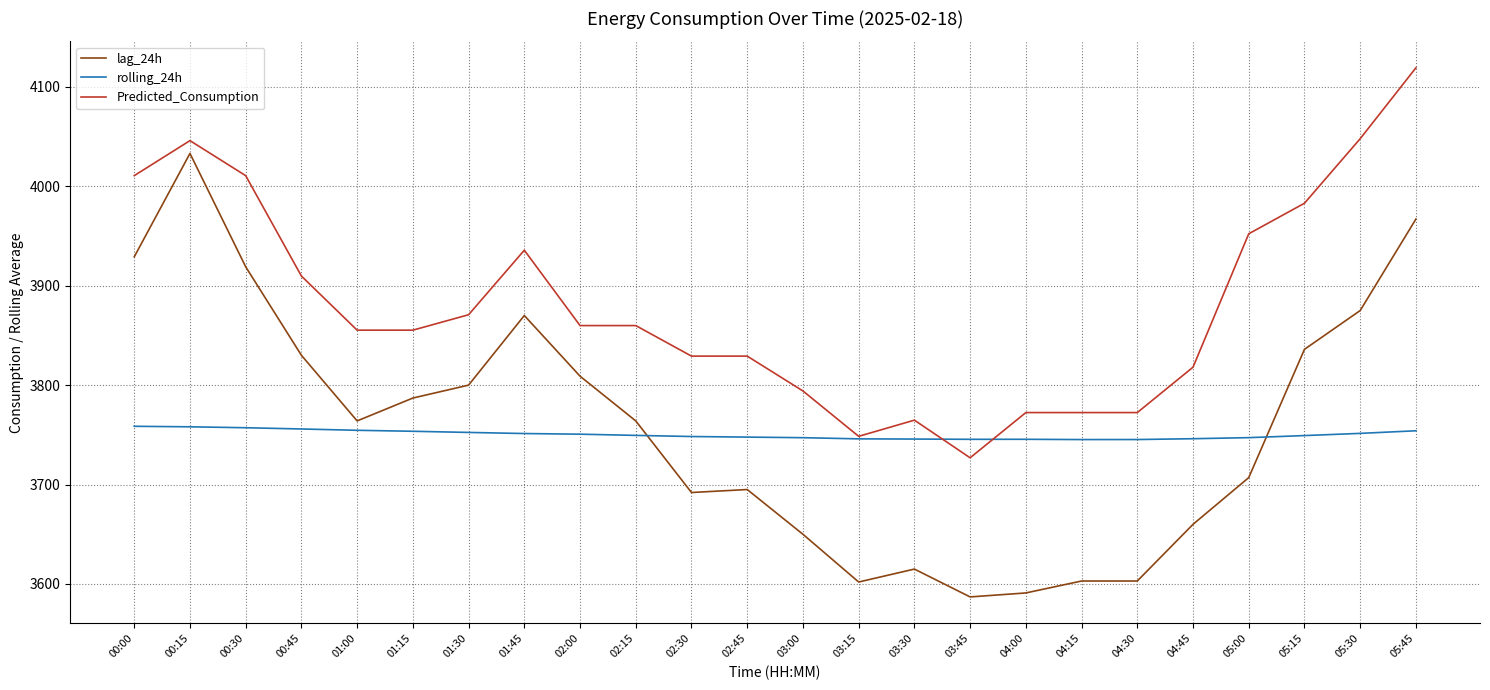

What is the sum of all Predicted_Consumption values?

93143.6